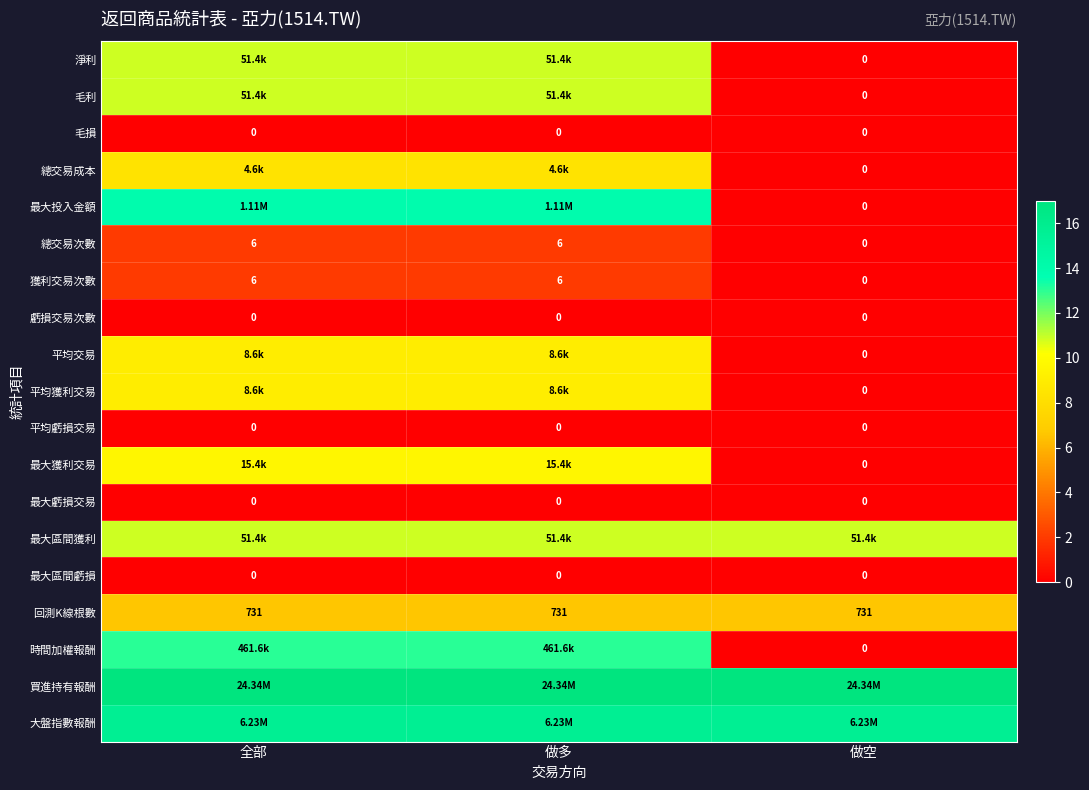

At how many categories does at least one series exceed 0?

3